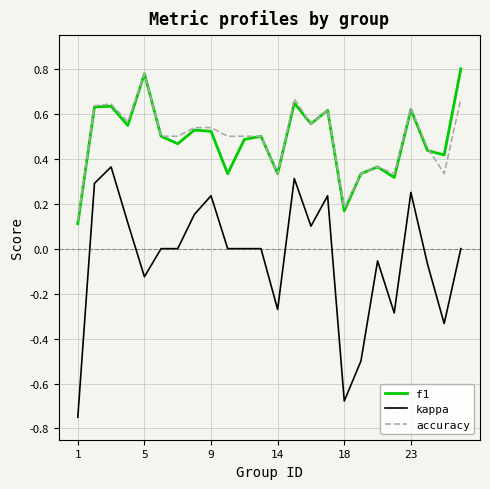

Which series has the largest range (max minus min)?

kappa